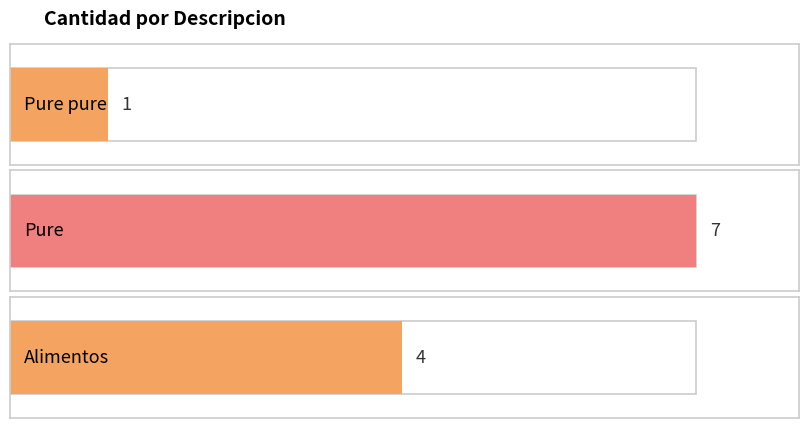

What is the label of the 1st bar from the right?

Alimentos